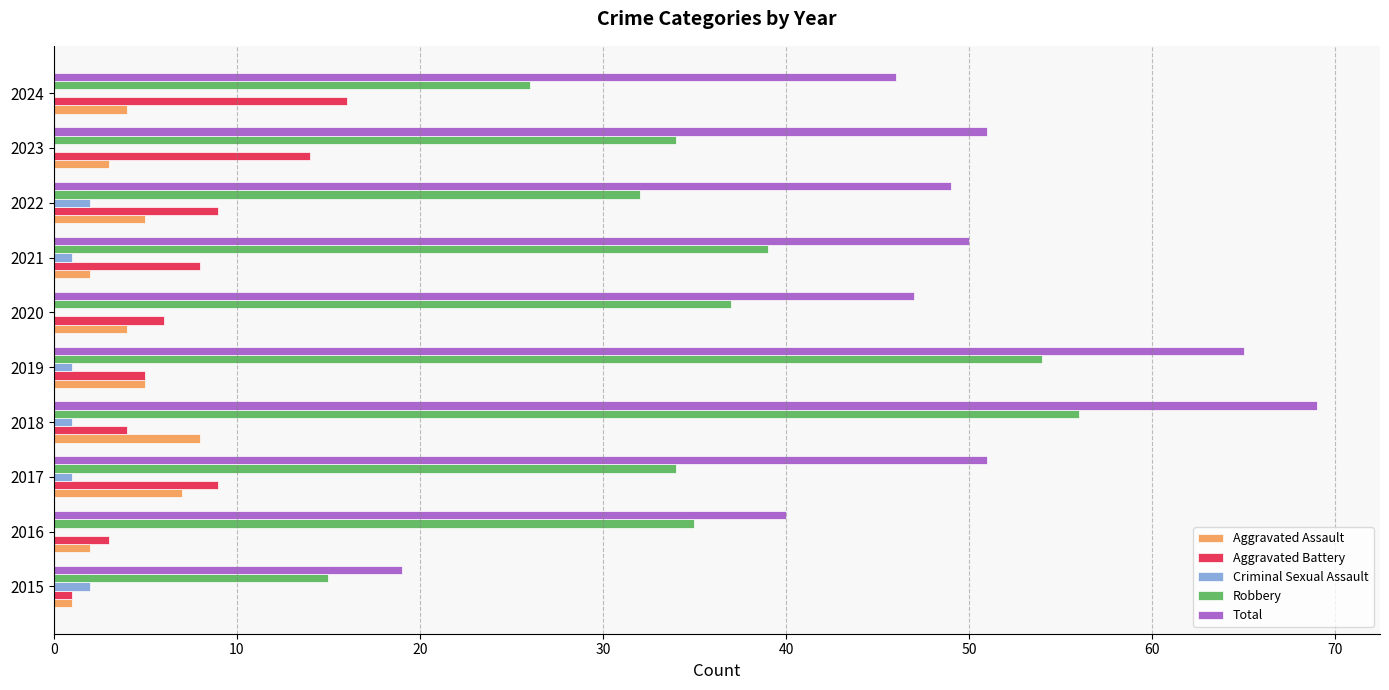

Is the value of Total at 2015 greater than the value of Robbery at 2024?

No